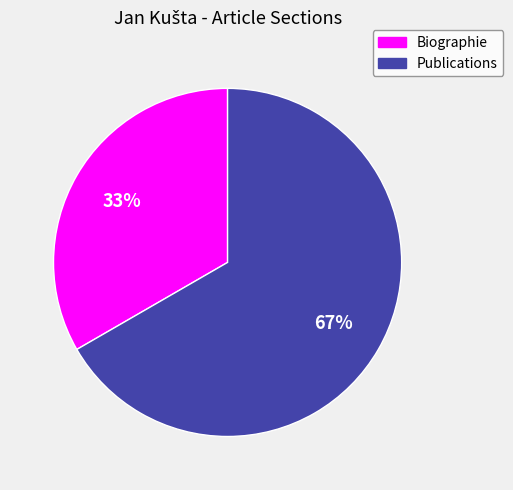

Between Publications and Biographie, which is larger?

Publications